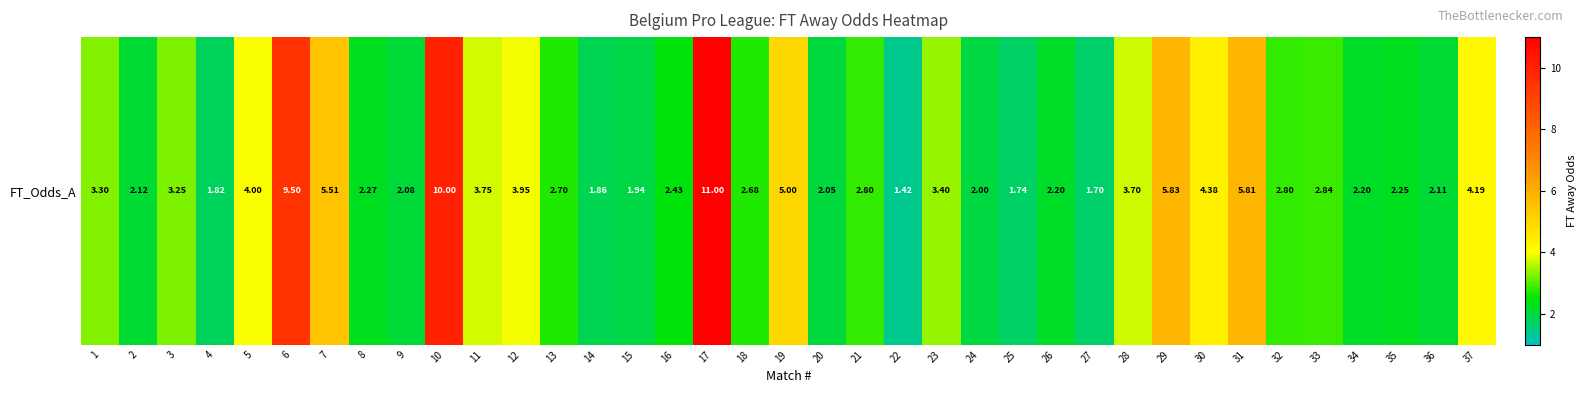

How many data points does each series have?

37